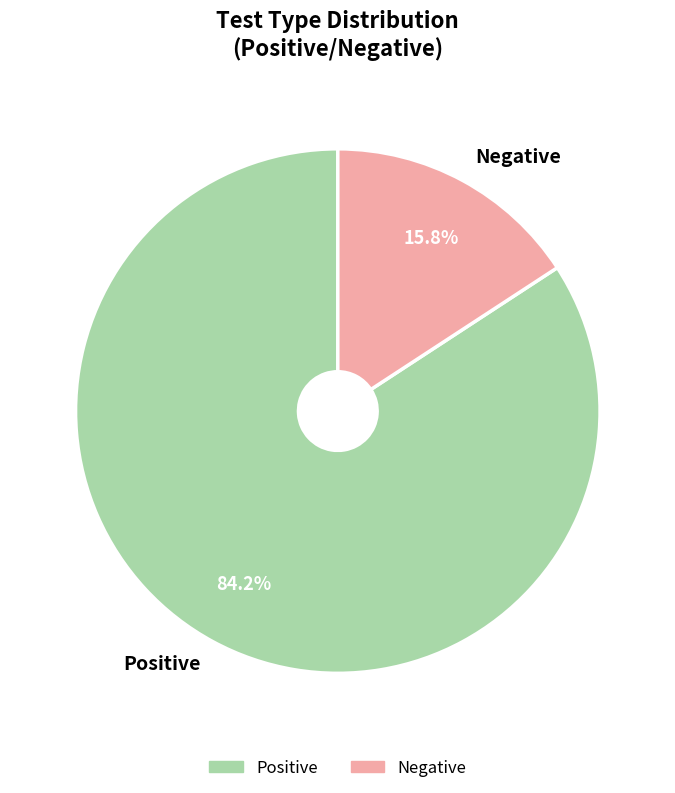

What portion of the pie excludes Negative?

84.2%